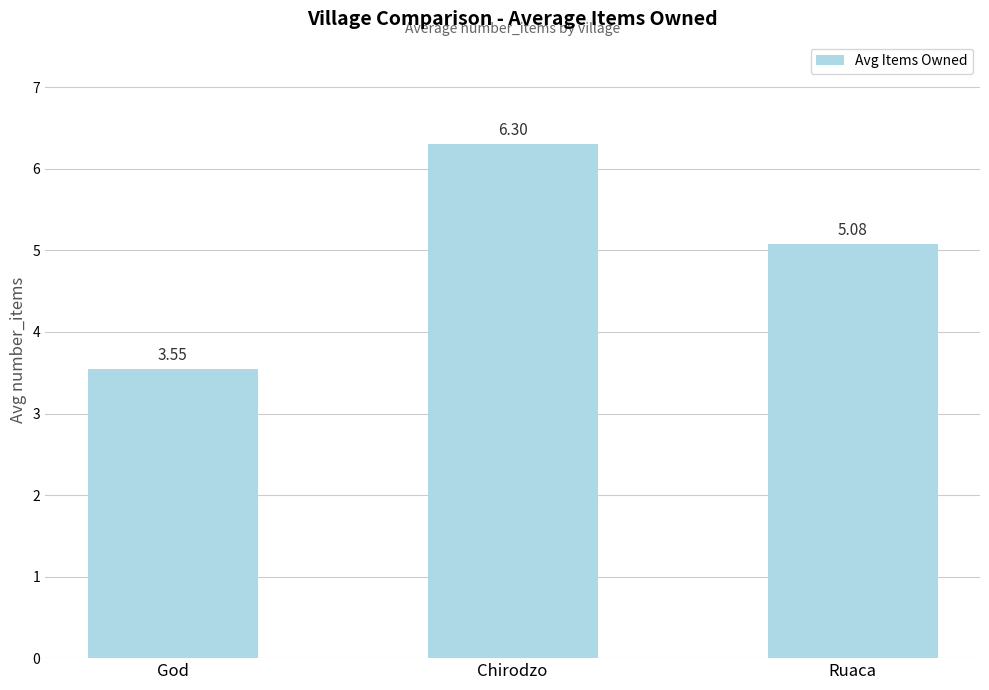

List the labels in order of value, largest first.

Chirodzo, Ruaca, God